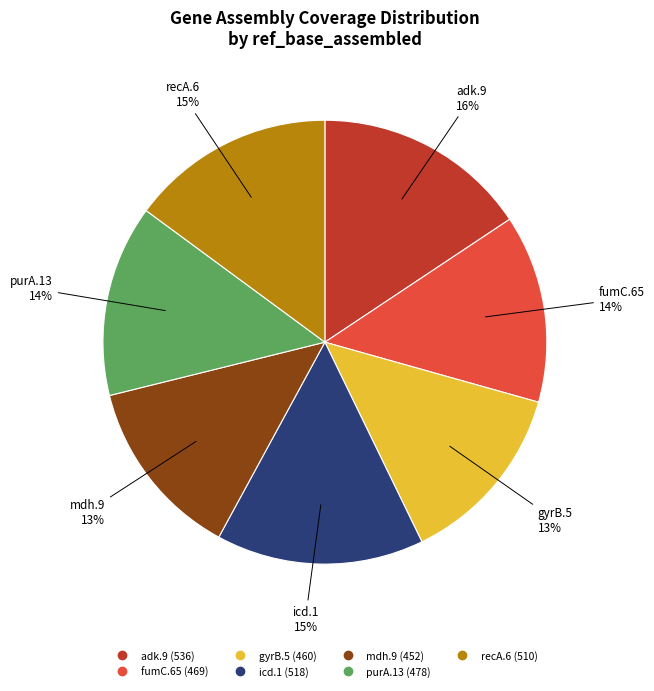

To the nearest percent, what is the difference between the recA.6 and purA.13 slice percentages?

1%